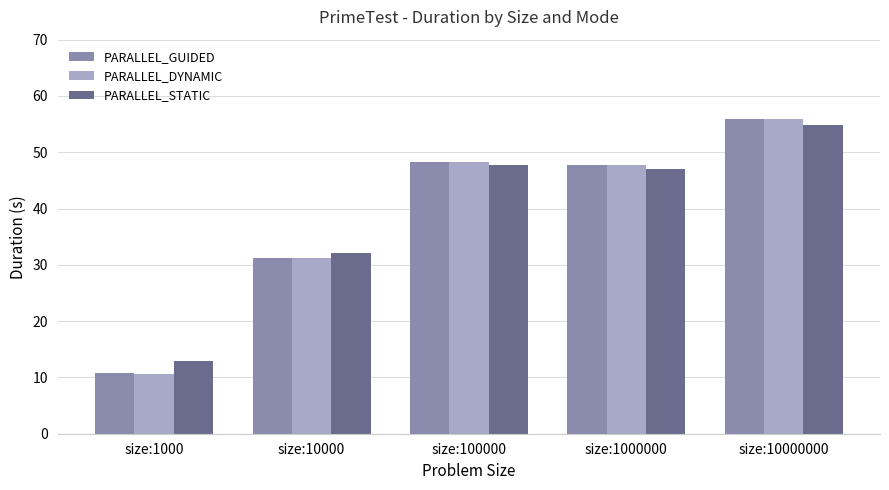

What is the value of the PARALLEL_DYNAMIC bar at the 2nd from the left?

31.2